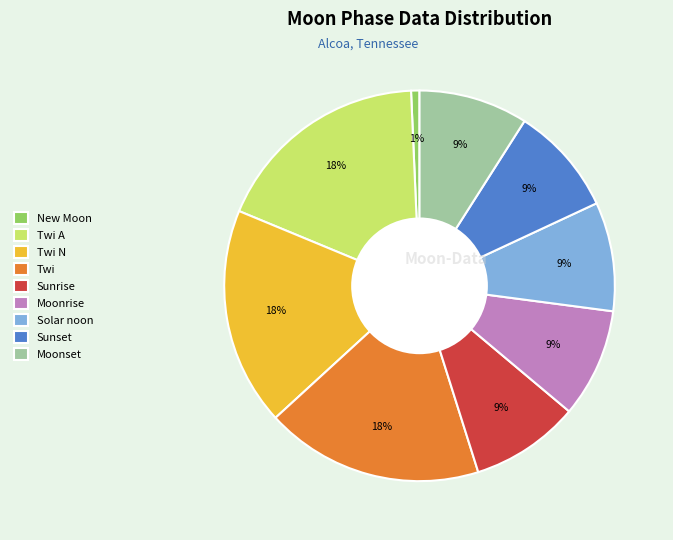

What is the smallest slice in the pie chart?

New Moon